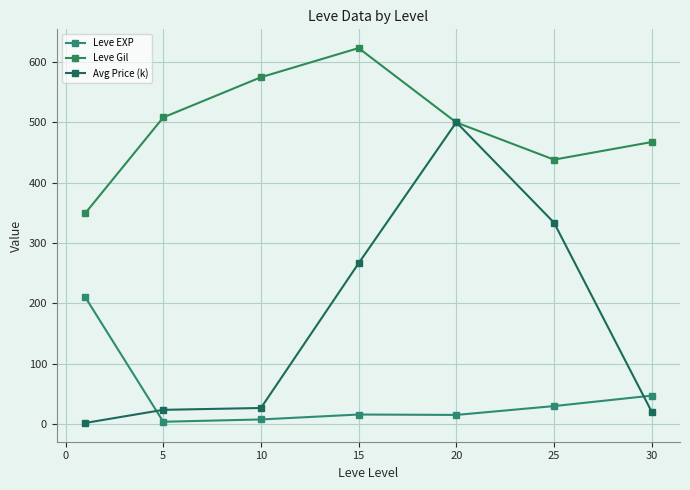

Does the chart have visible grid lines?

Yes